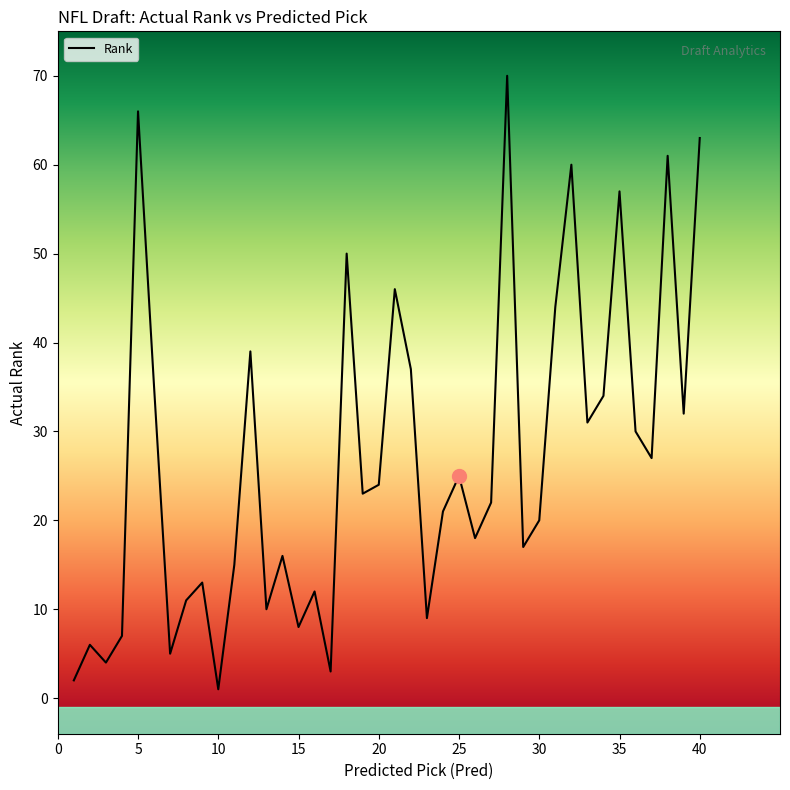

Is it true that the value at 28 is 70?

True